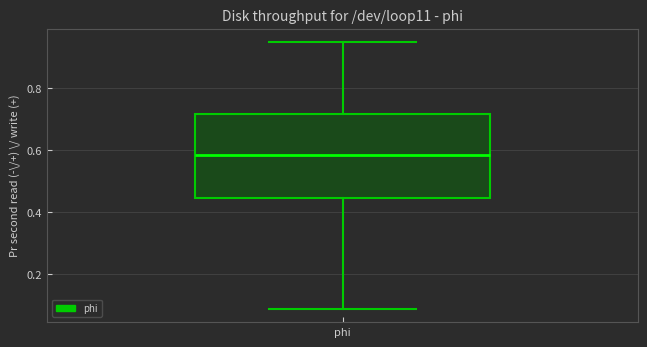

Transcribe this box plot: give where the median line is, the range the box spans, and where the two whiskers end, as read against the y-axis. The values are not printed on the chart, so give them approximately, as read against the axis.

median 0.58, box 0.44 to 0.72, whiskers 0.08 to 0.94